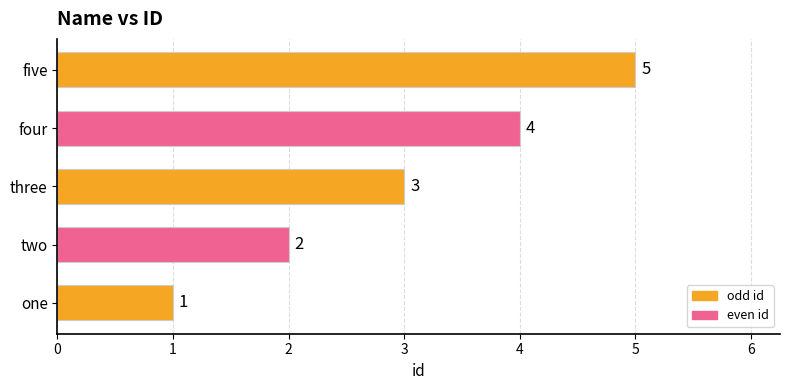

What is the smallest value displayed?

1